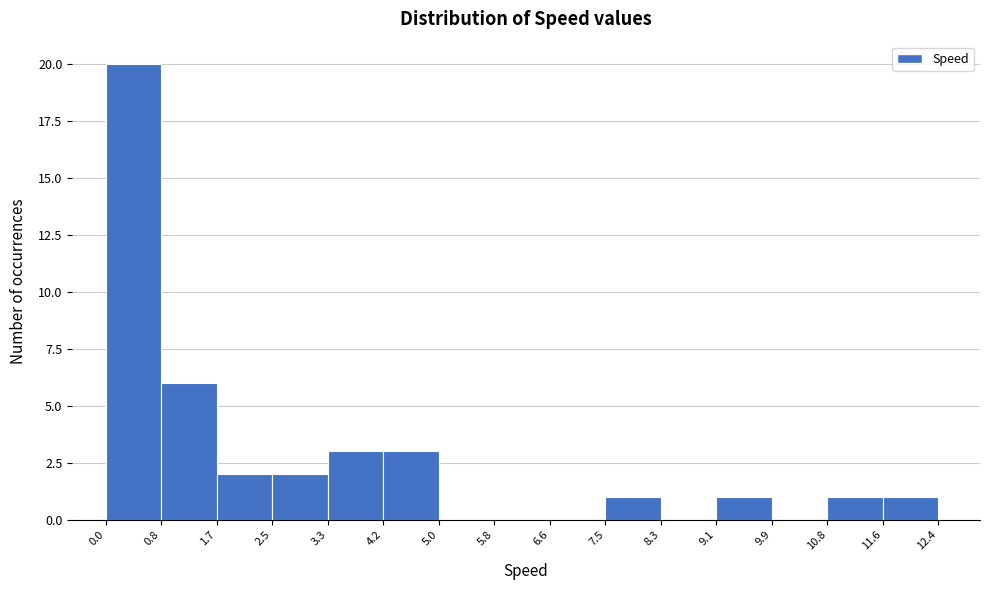

How tall is the bar that spans 0.0 to 0.8 on the x-axis? The values are not printed on the chart, so give them approximately, as read against the axis.

20